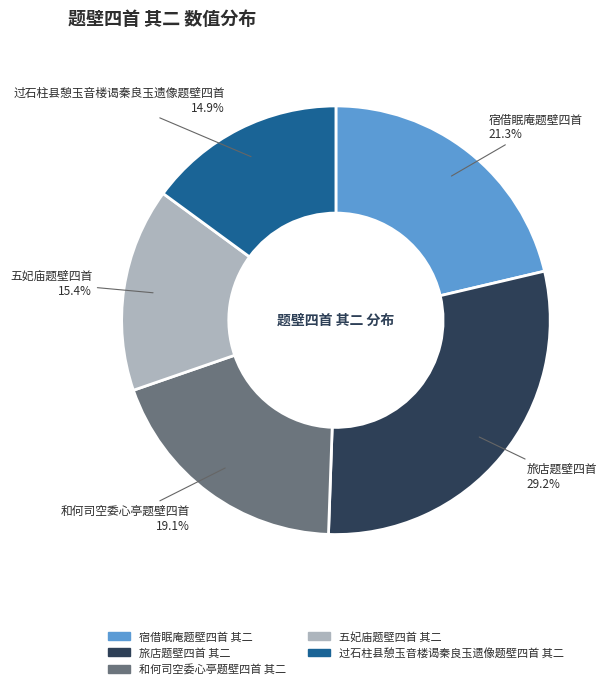

What percentage is the 旅店题壁四首 其二 slice, to the nearest percent?

29%